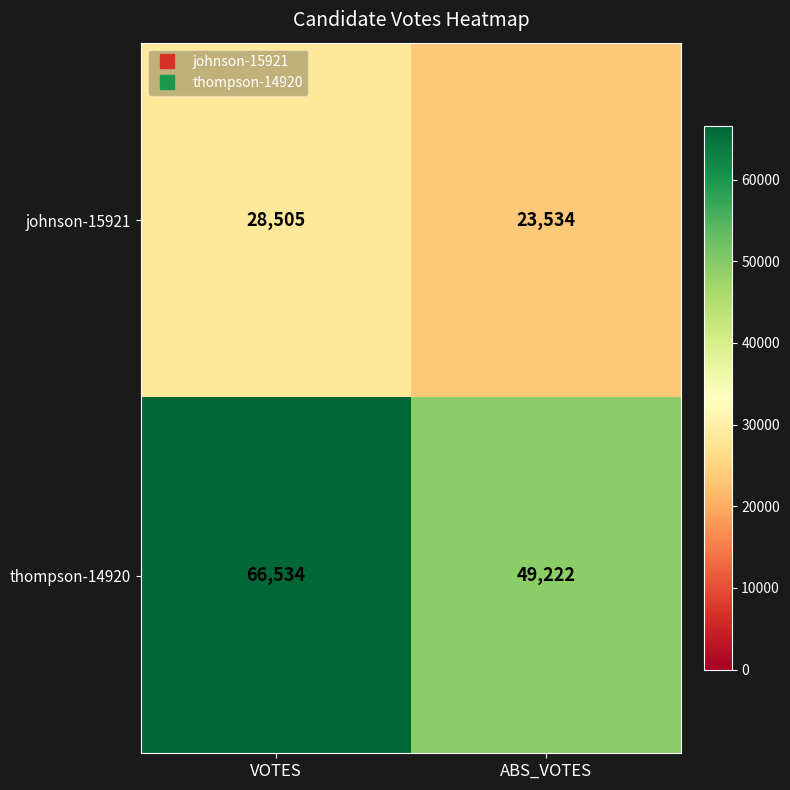

The thompson-14920 series shows 45446 at VOTES. True or false?

False